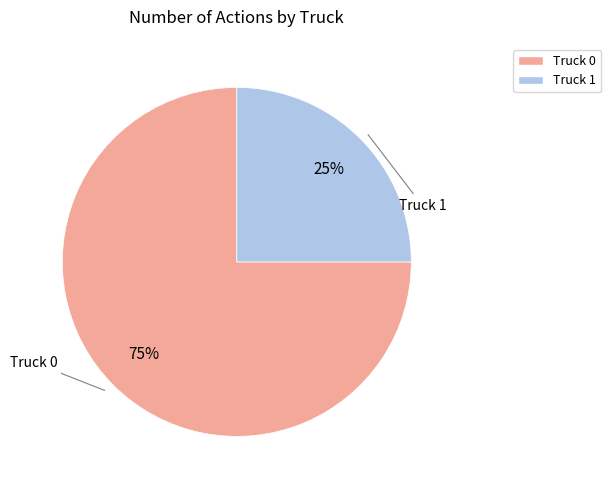

Is the sum of Truck 1 and Truck 0 greater than half?

Yes